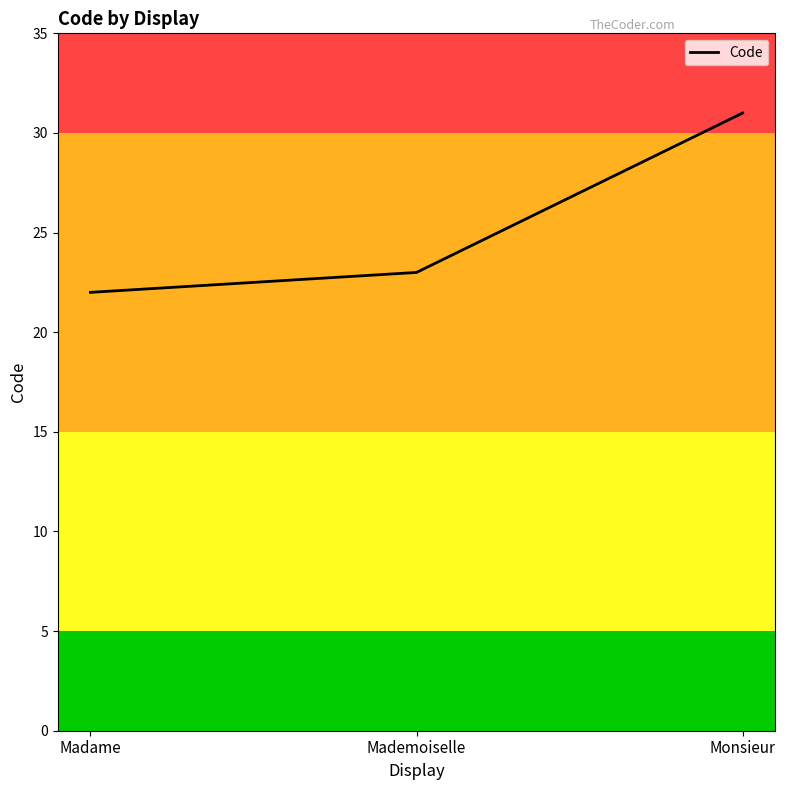

What position from the right is Mademoiselle?

2